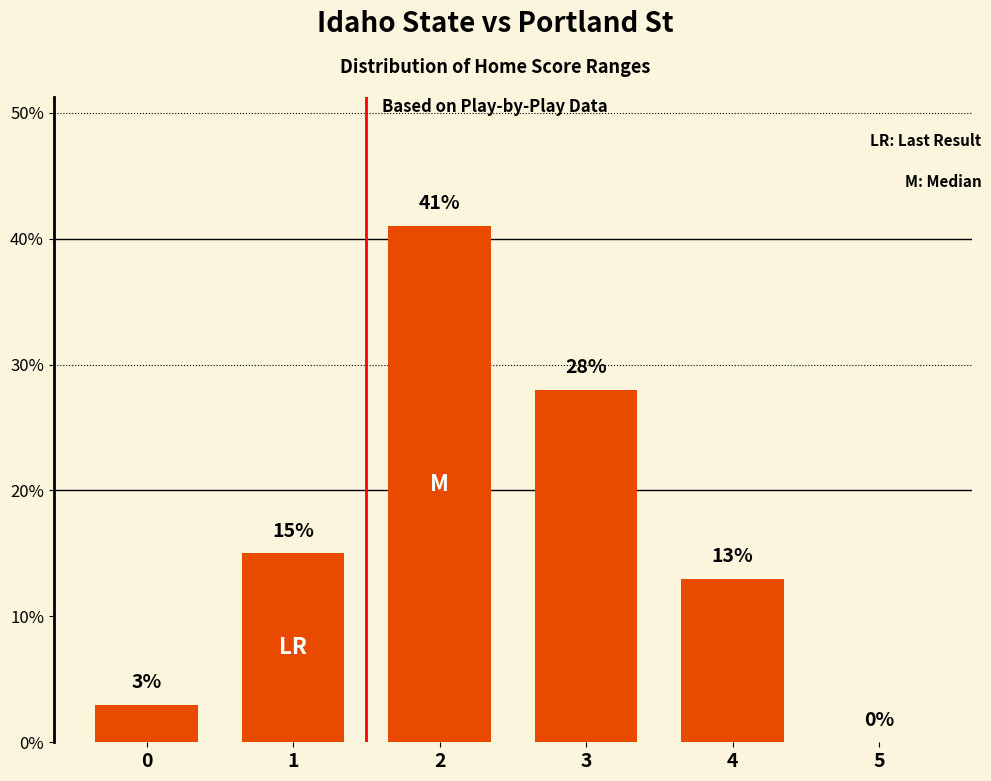

Reading left to right, list all the values displayed in this chart.

0=3	1=15	2=41	3=28	4=13	5=0